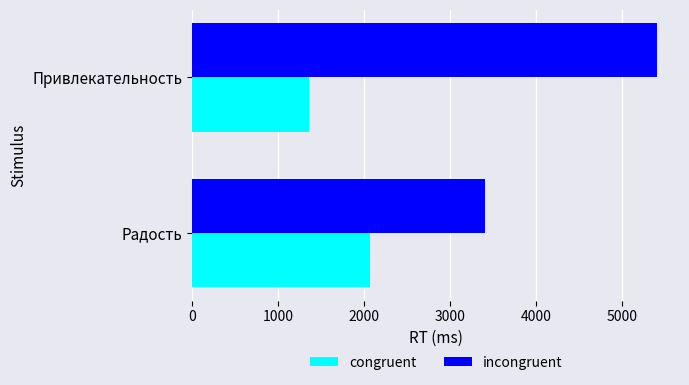

List the series in order of their peak value, highest first.

incongruent, congruent